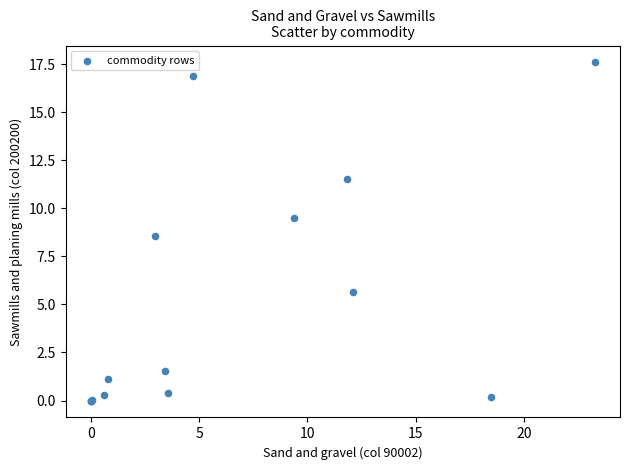

What Y value in the scatter plot is closest to 8?

8.5